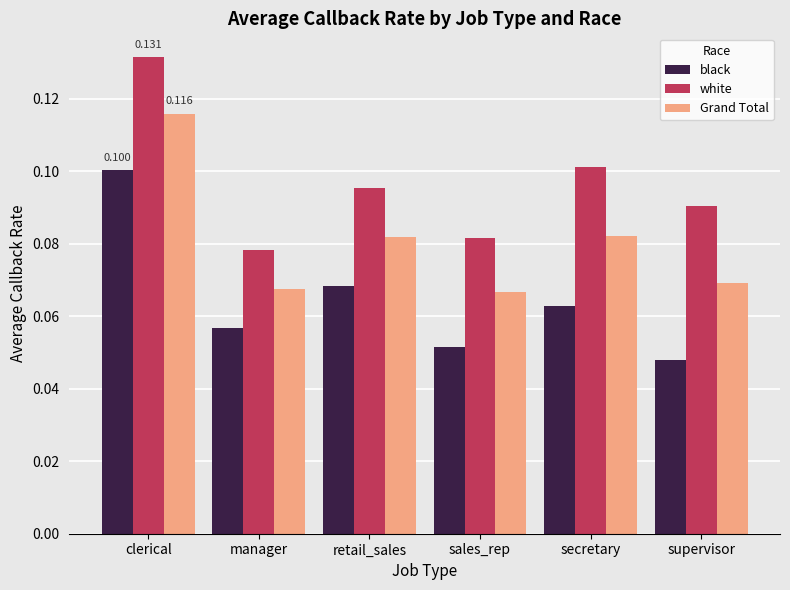

Between manager and secretary, which series saw the biggest shift?

white